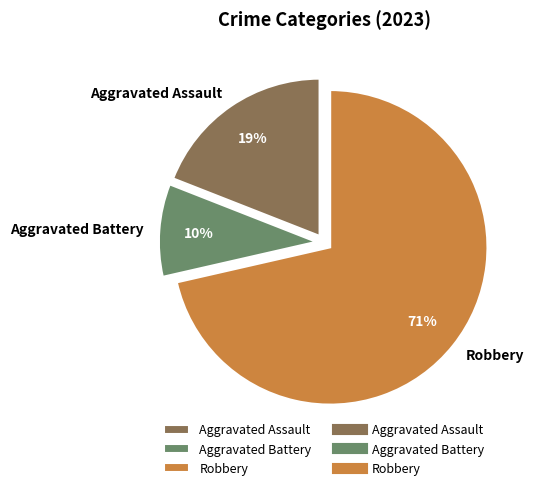

True or false: Aggravated Assault accounts for 26% of the total.

False